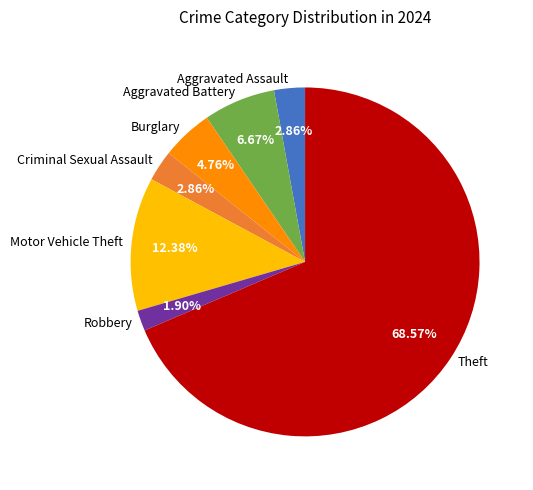

How many segments does this pie chart have?

7